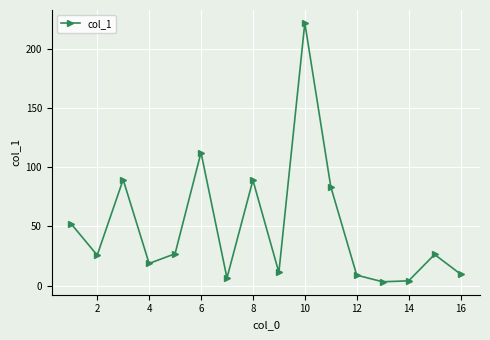

True or false: the data has more than 1 interior local peaks.

True